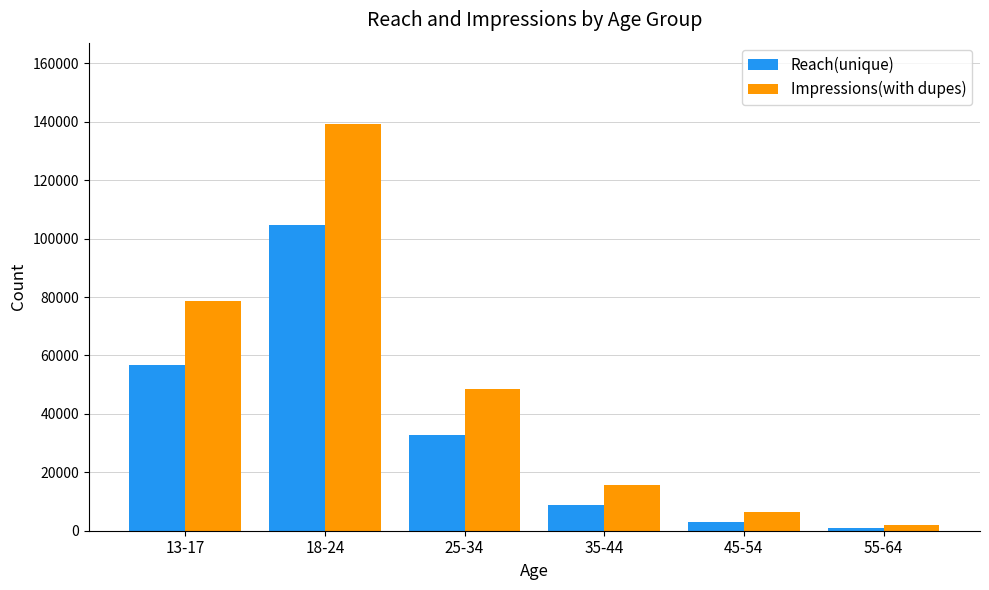

What is the total value across all series at 35-44?

24444